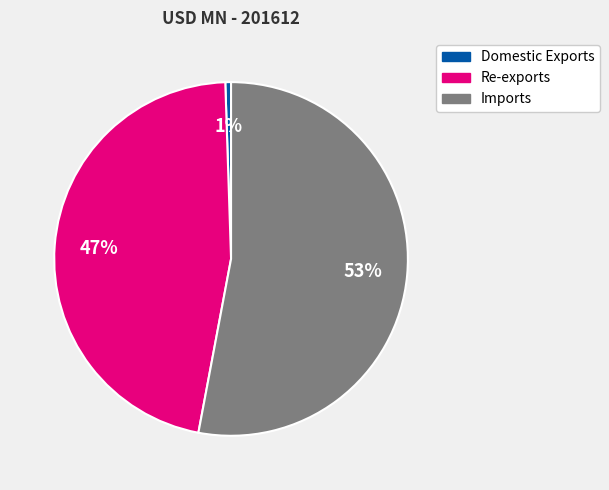

Is there any slice that represents more than half of the pie?

Yes